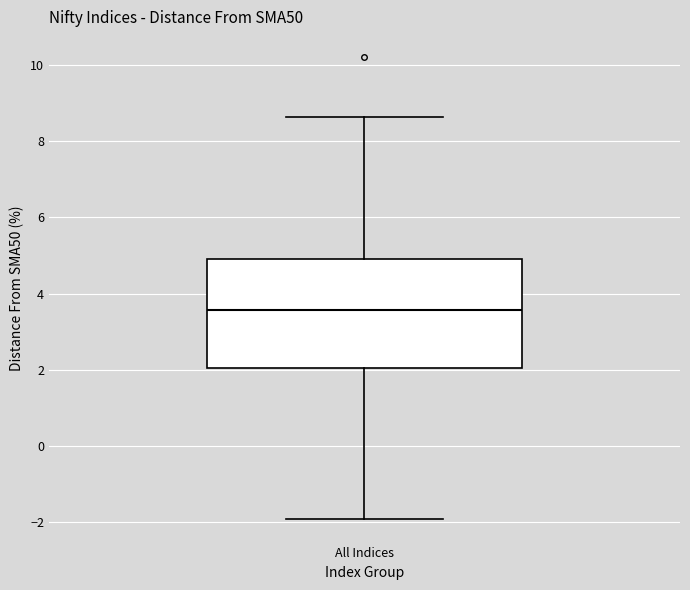

Read this box plot against the y-axis: the position of the median line, the range covered by the box, and the ends of both whiskers. The values are not printed on the chart, so give them approximately, as read against the axis.

median 3.6, box 2.0 to 5.0, whiskers -2.0 to 8.6